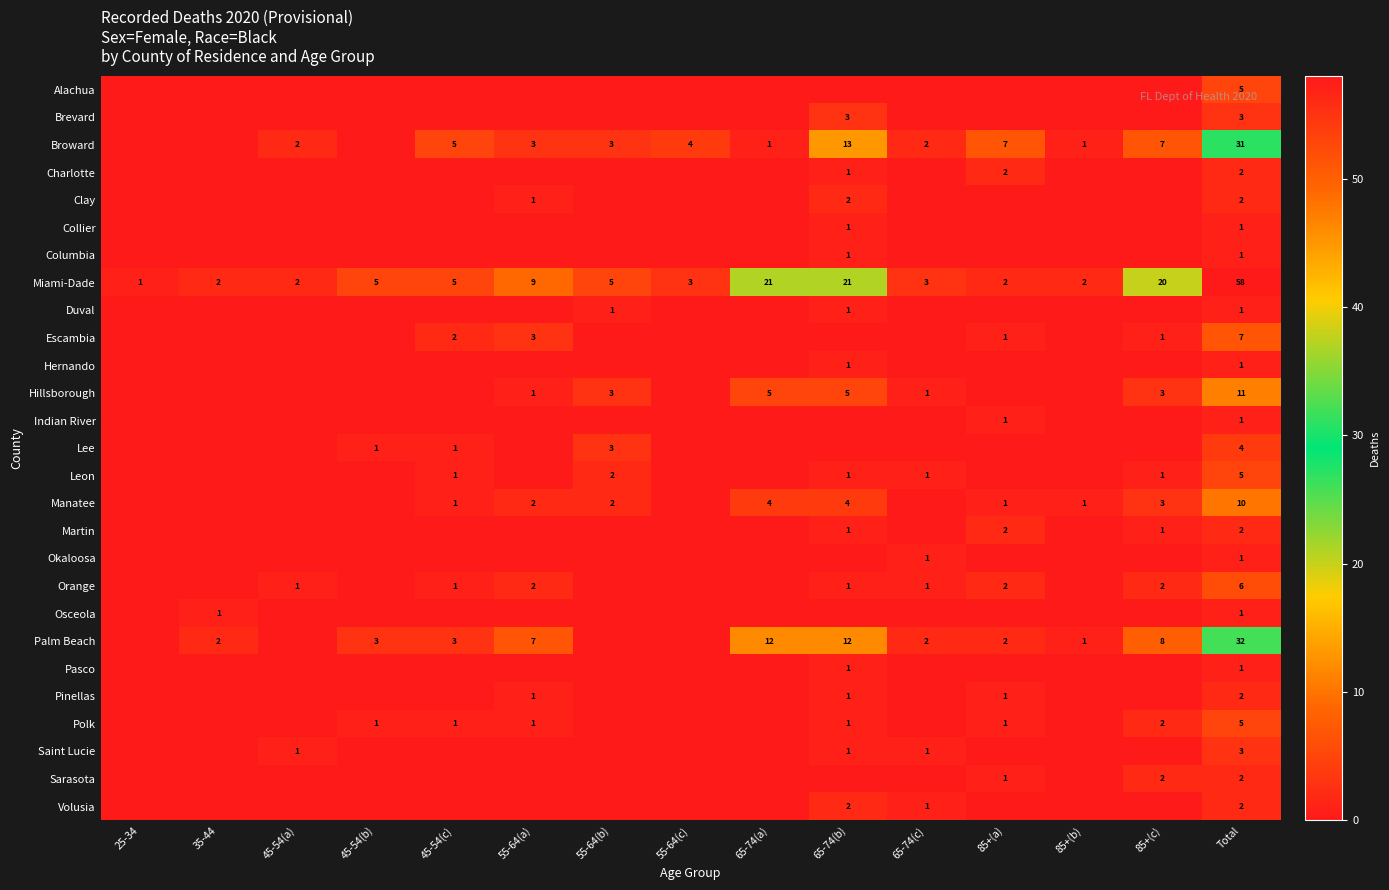

What is the spread (max minus min) of values at 45-54(c)?

5